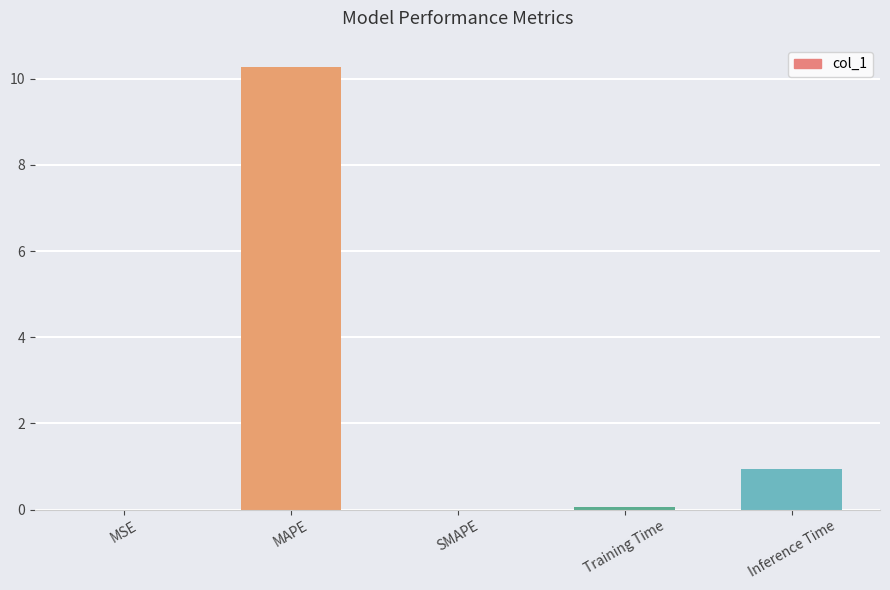

The value at SMAPE is 0.0. True or false?

True